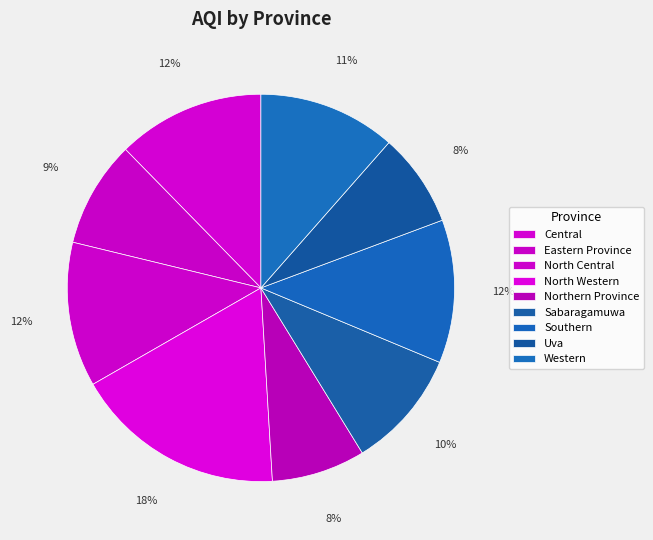

Between North Central and North Western, which is larger?

North Western